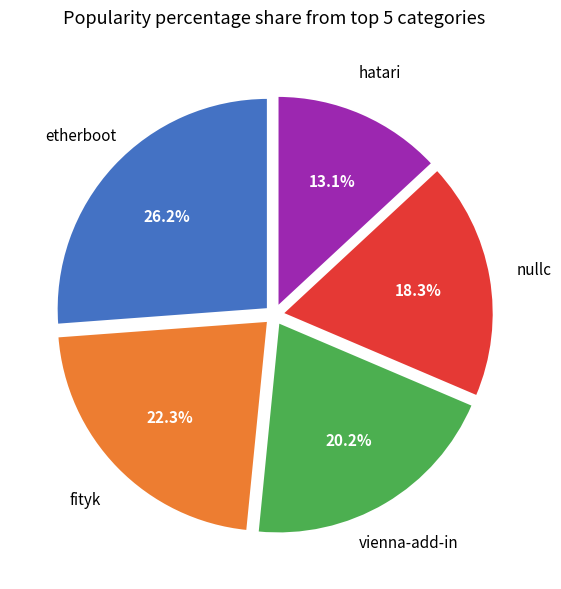

Between fityk and nullc, which is larger?

fityk